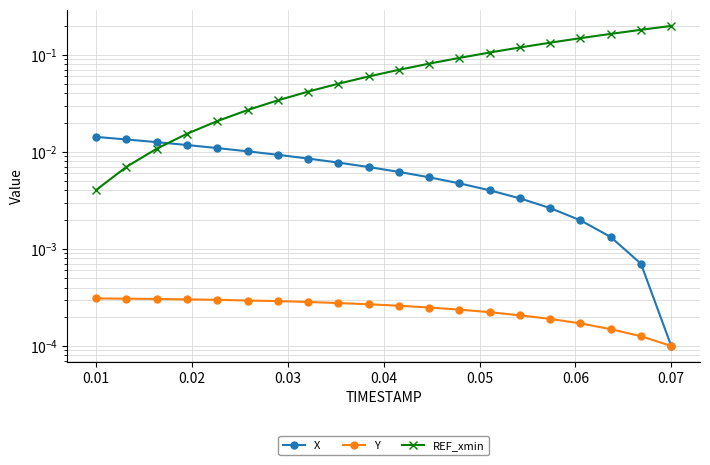

What are all the series names shown in the legend?

X, Y, REF_xmin